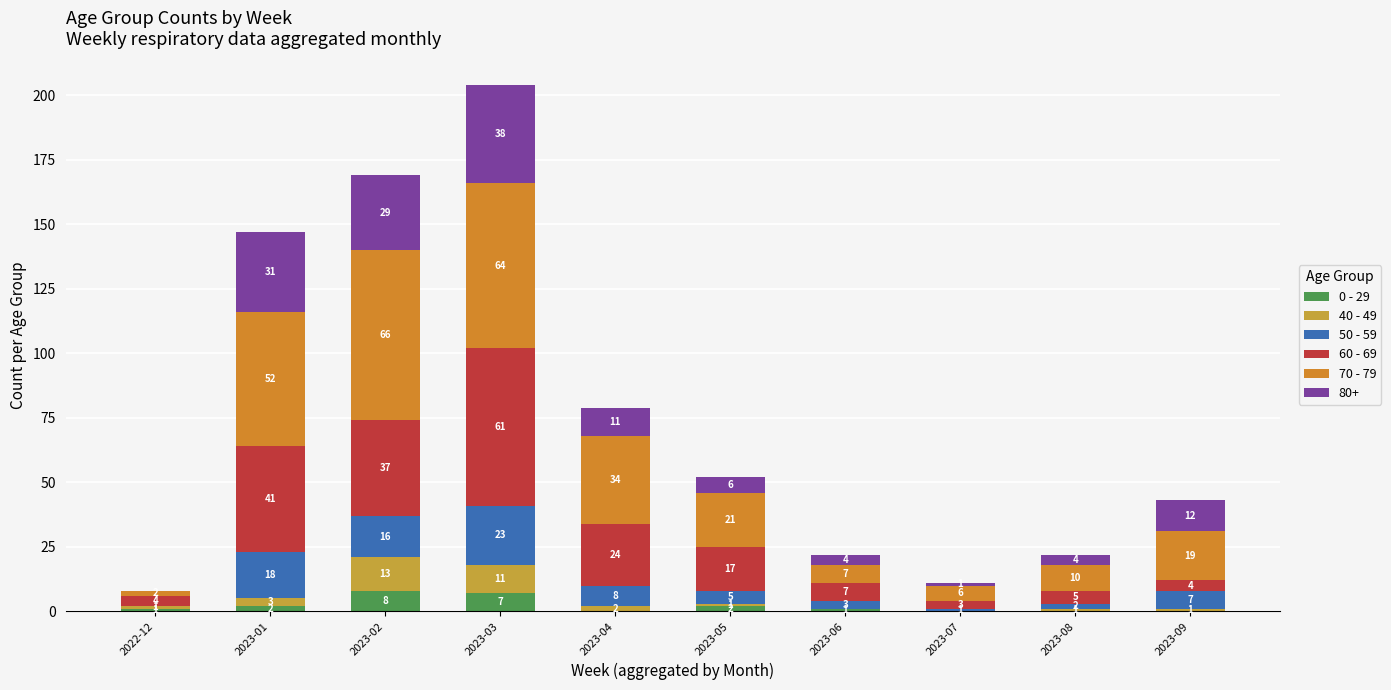

What is the total value across all series at 2023-05?

52